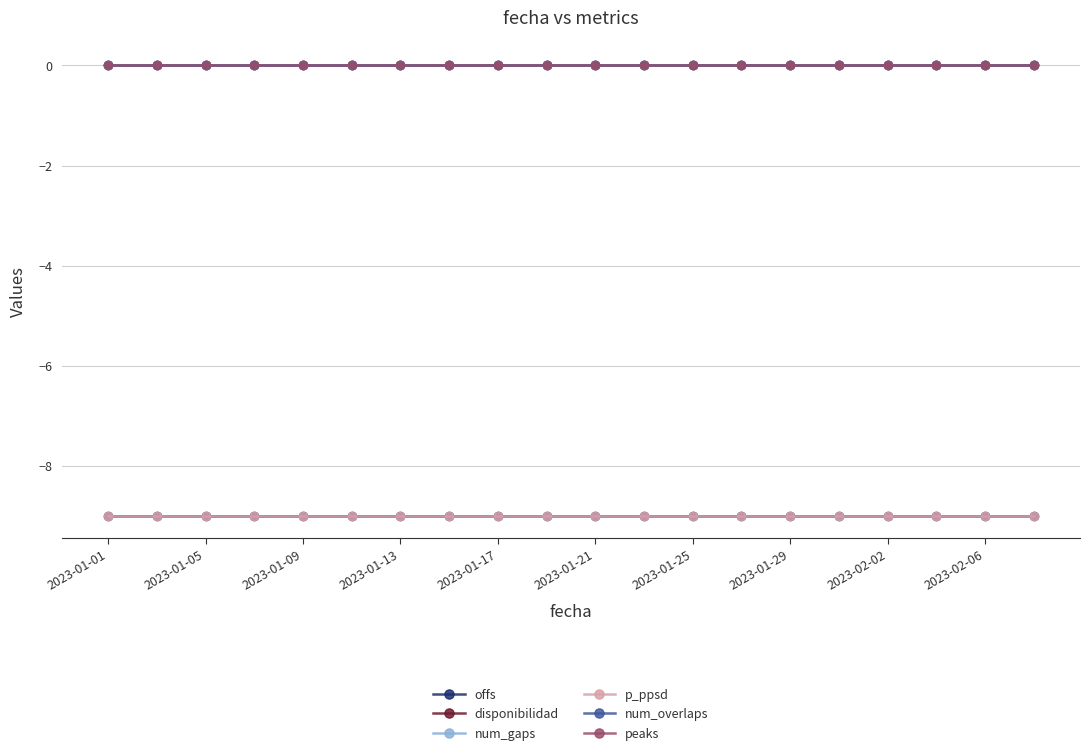

True or false: num_gaps and num_overlaps cross at least once.

False